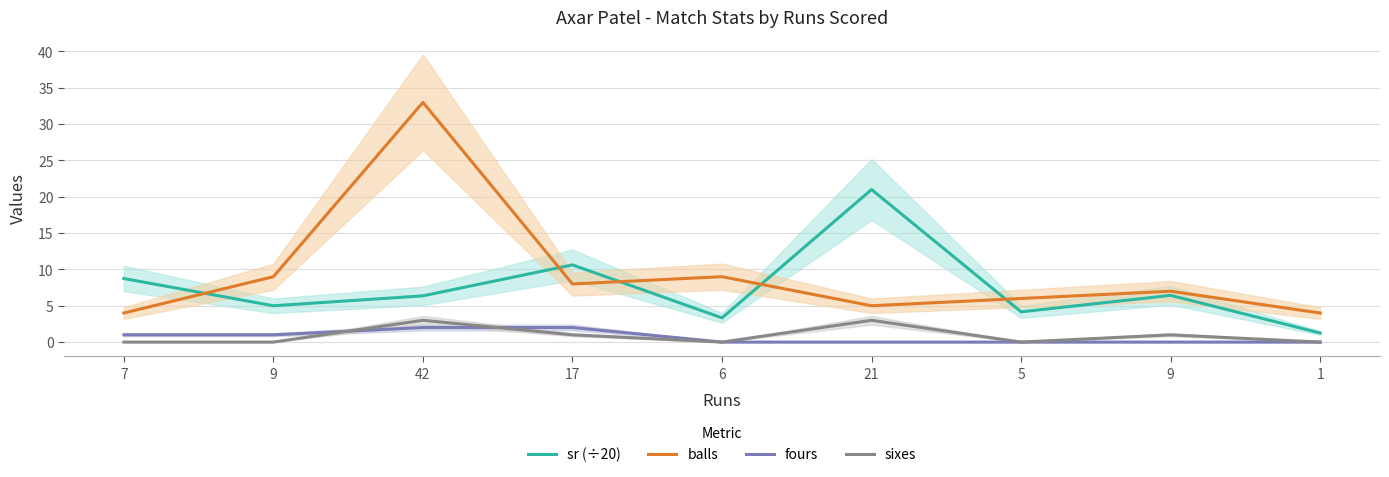

True or false: sr (÷20) and sixes cross at least once.

False